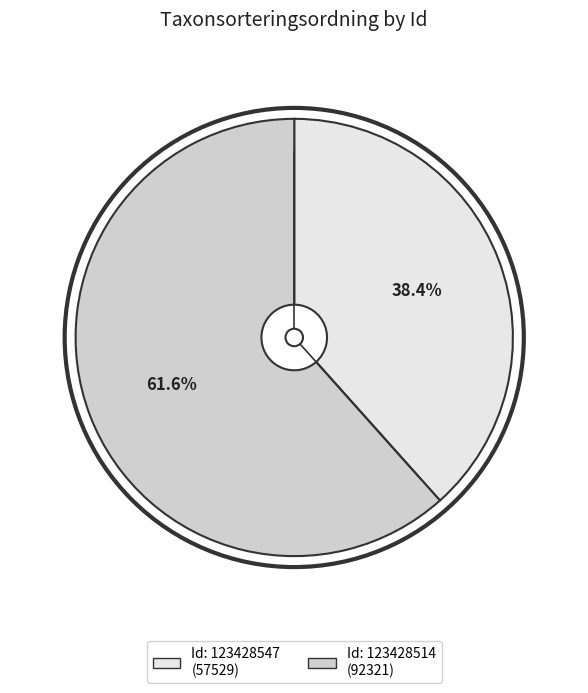

Does any single category account for the majority?

Yes